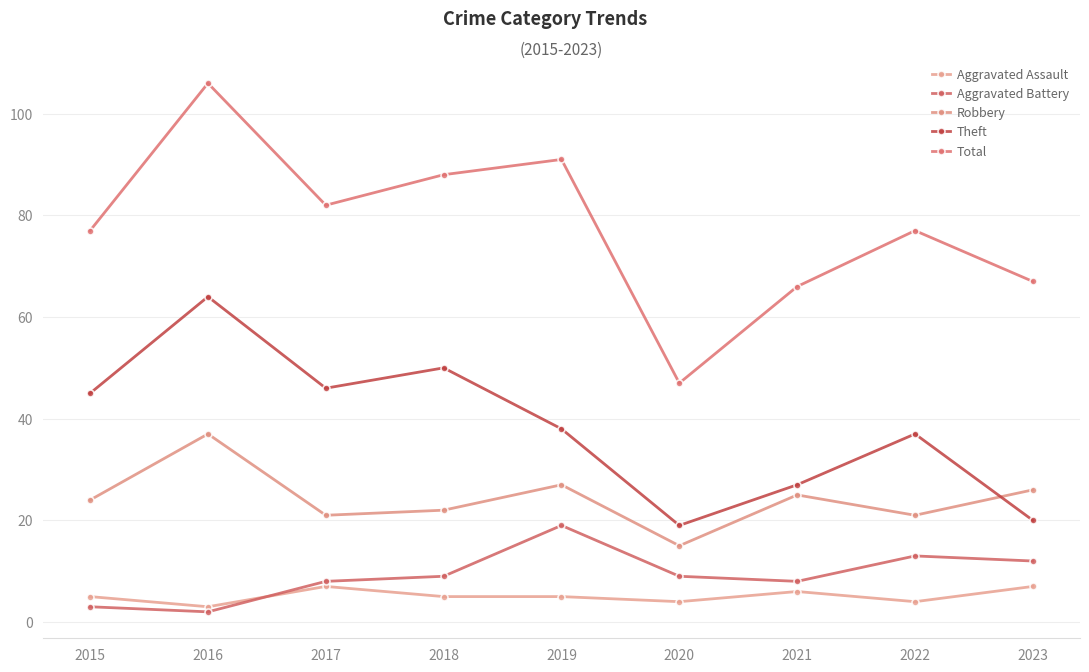

At which category does the chart reach its peak across all series?

2016